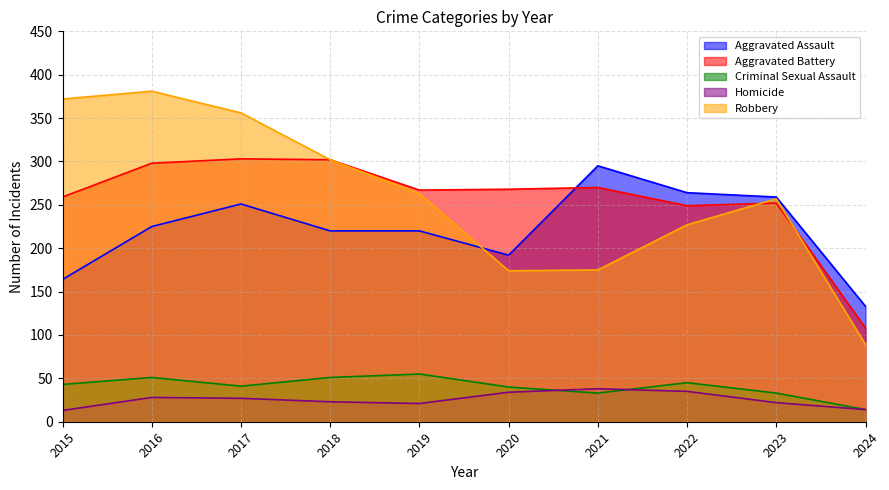

Rank the categories by Criminal Sexual Assault value from highest to lowest.

2019, 2016, 2018, 2022, 2015, 2017, 2020, 2021, 2023, 2024